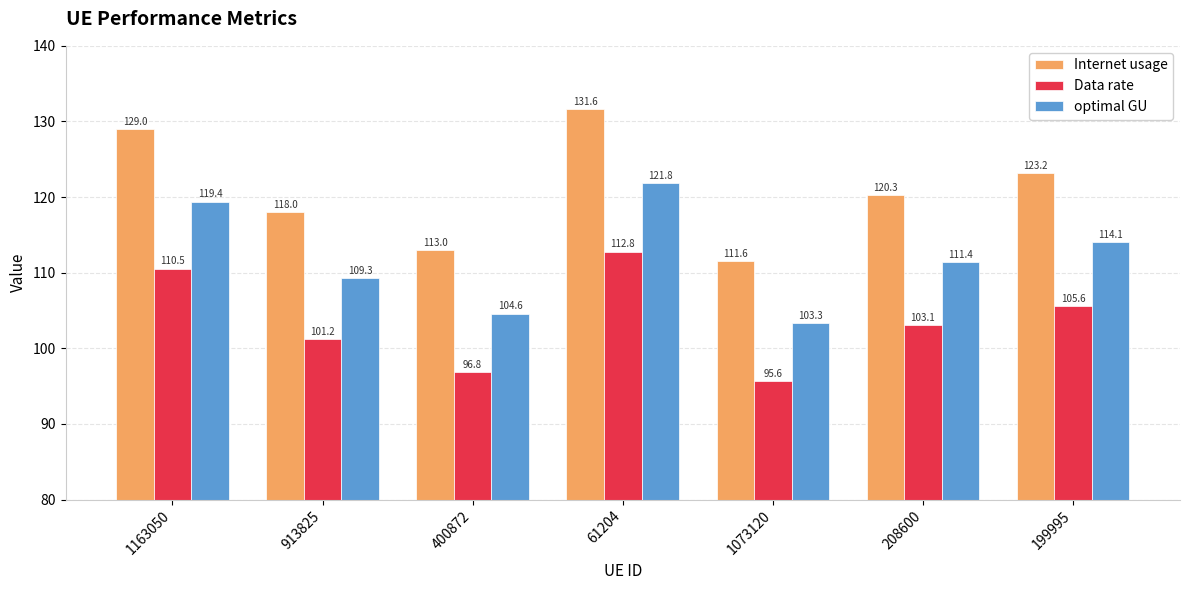

What are all the series names shown in the legend?

Internet usage, Data rate, optimal GU